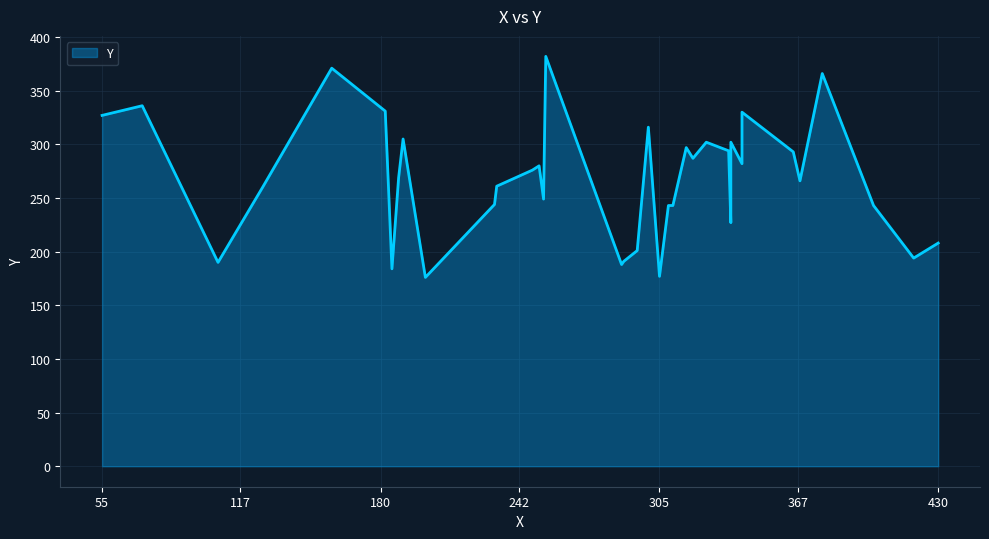

What is the value of the 13th point from the left?

243